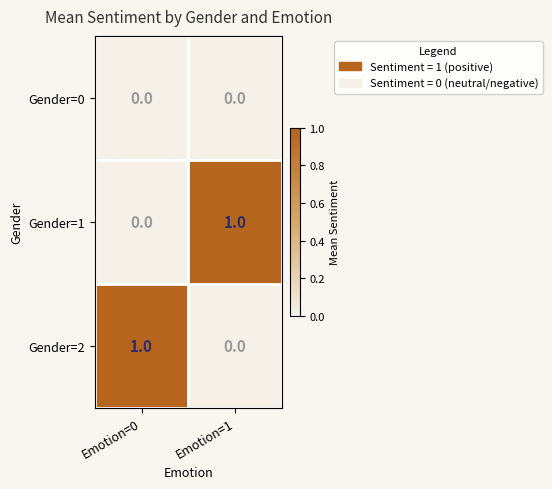

Which category has the highest value in the Gender=1 series?

Emotion=1